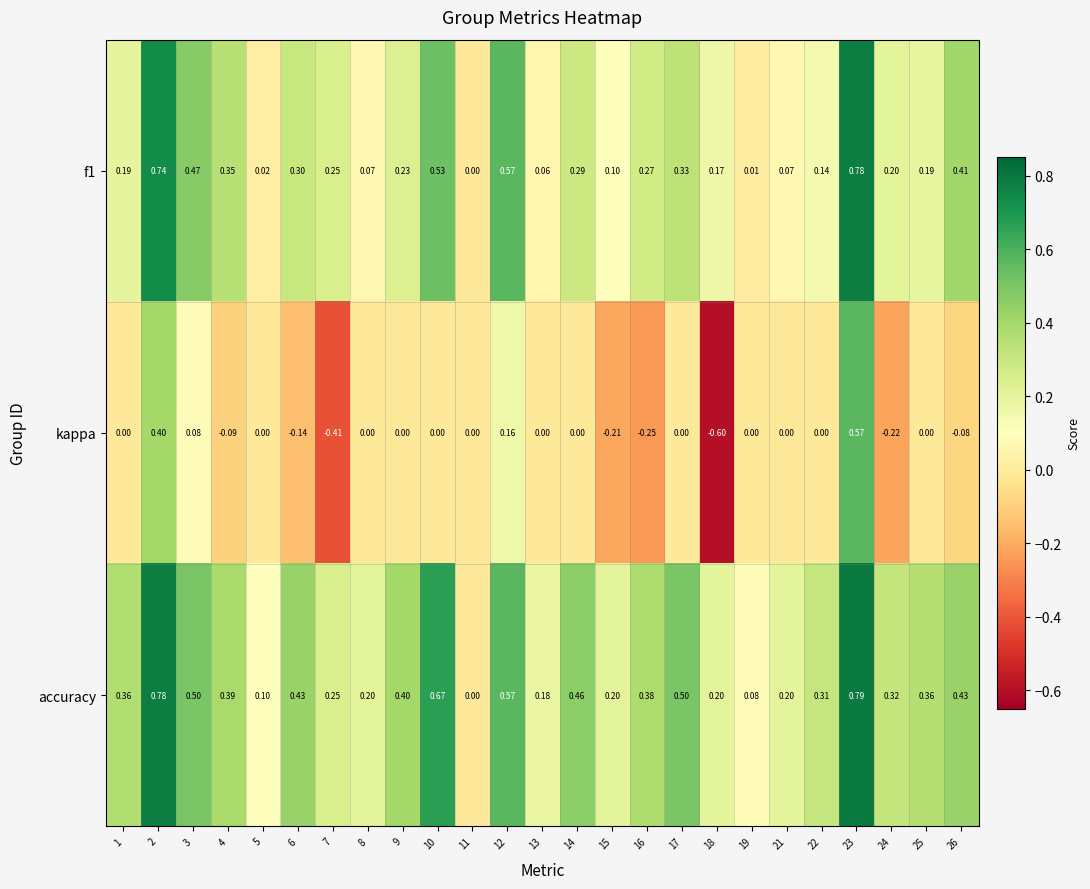

Which series has the widest spread of values?

kappa